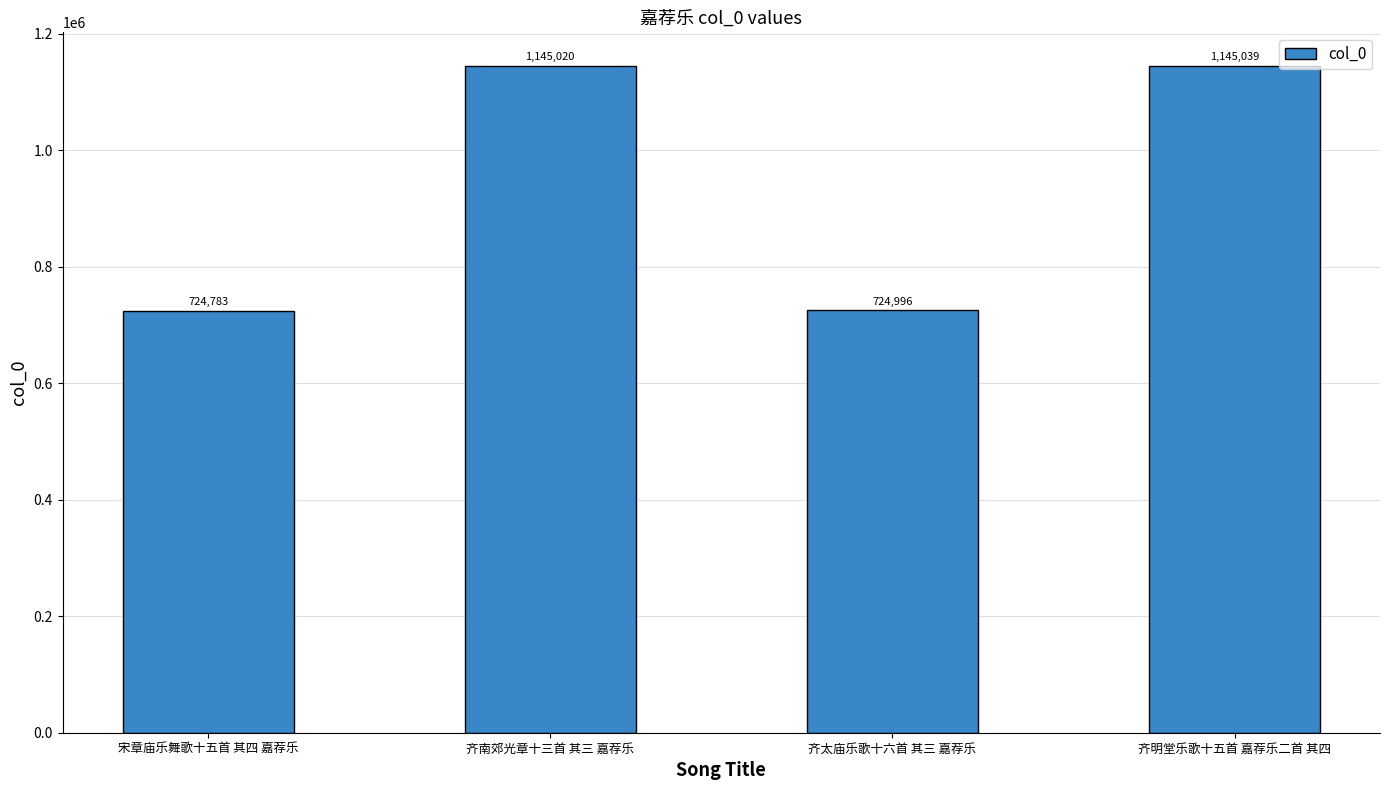

What is the greatest value displayed?

1145039